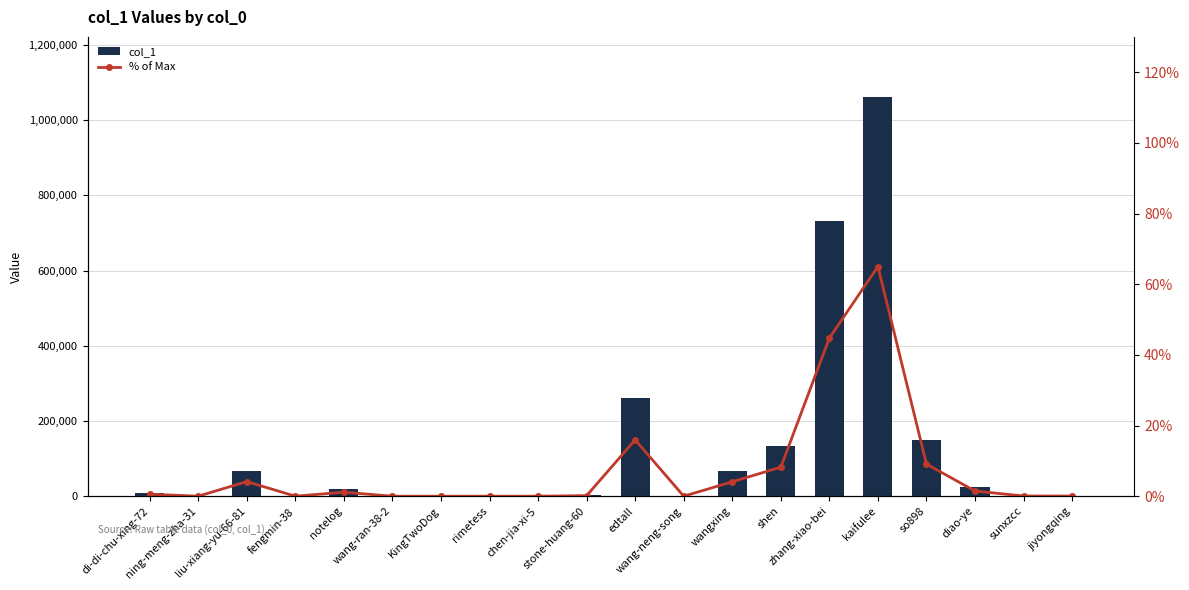

At which category is the sum across all series the highest?

kaifulee